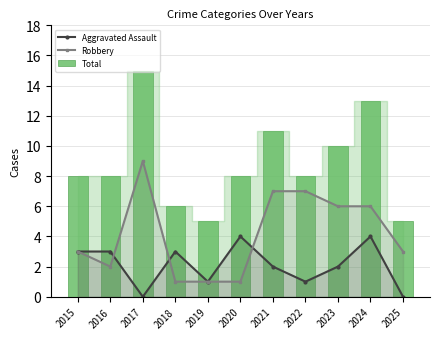

At which category does the chart reach its minimum across all series?

2017